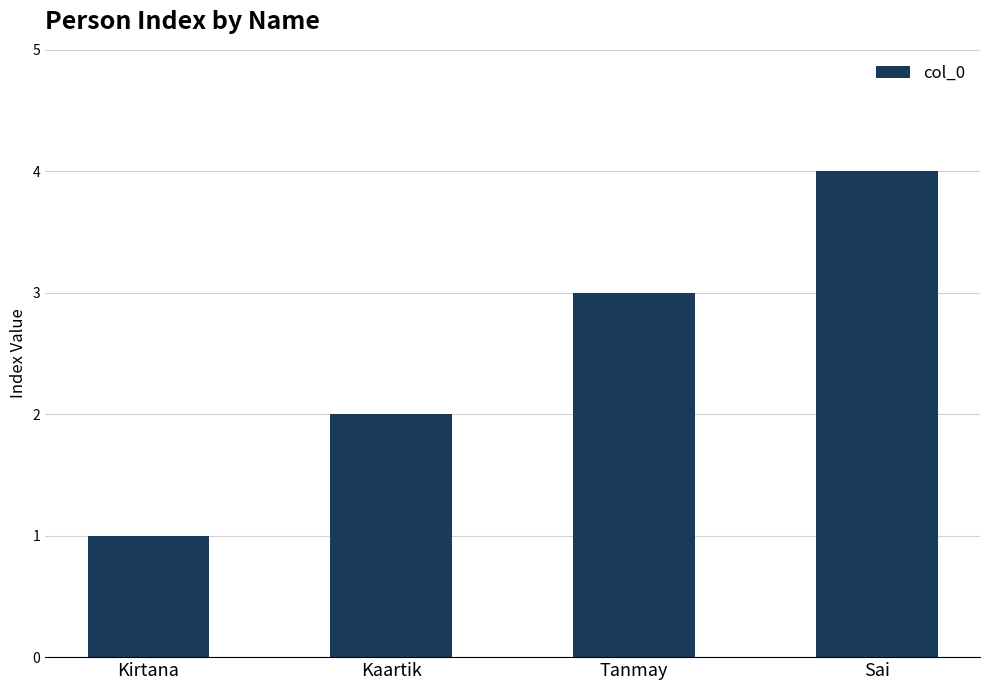

What is the minimum value shown in the chart?

1